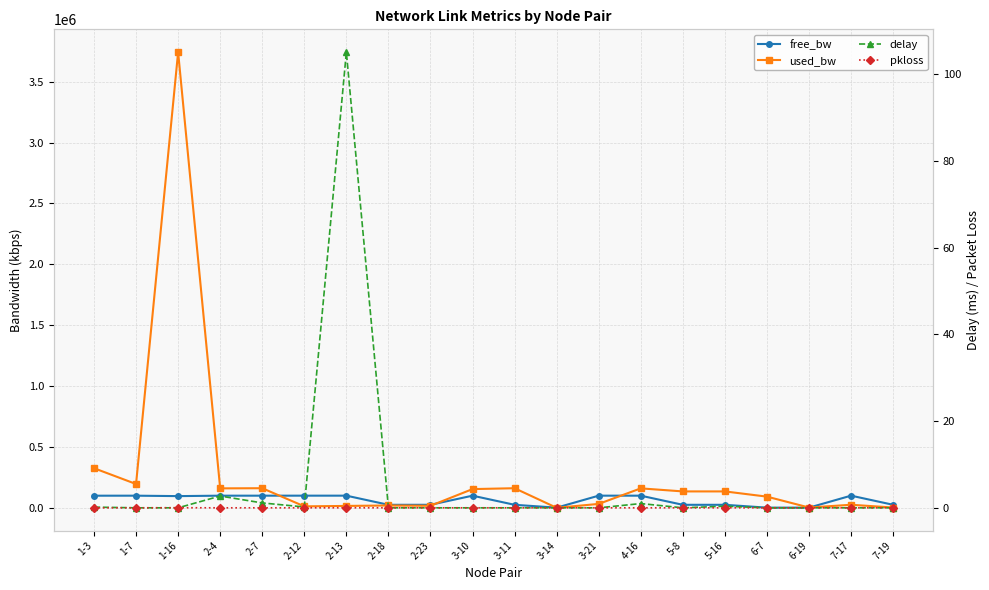

True or false: delay and used_bw intersect in this chart.

False